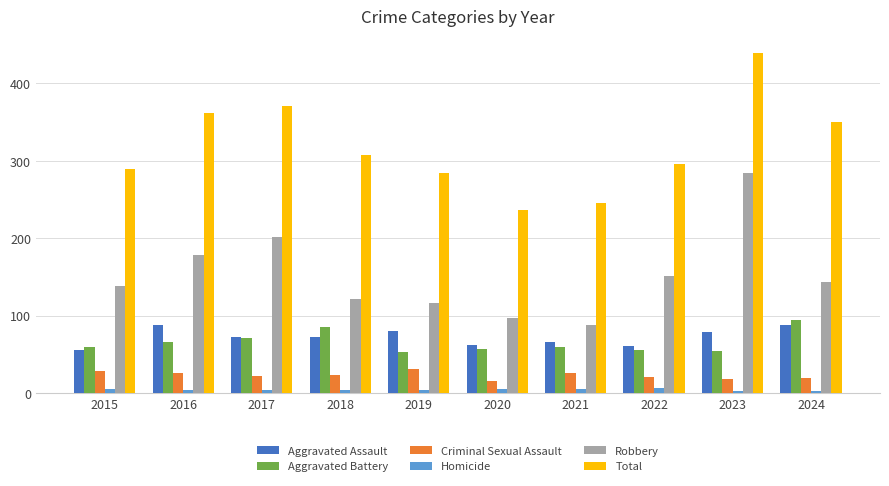

Rank the series by their maximum value, from highest to lowest.

Total, Robbery, Aggravated Battery, Aggravated Assault, Criminal Sexual Assault, Homicide